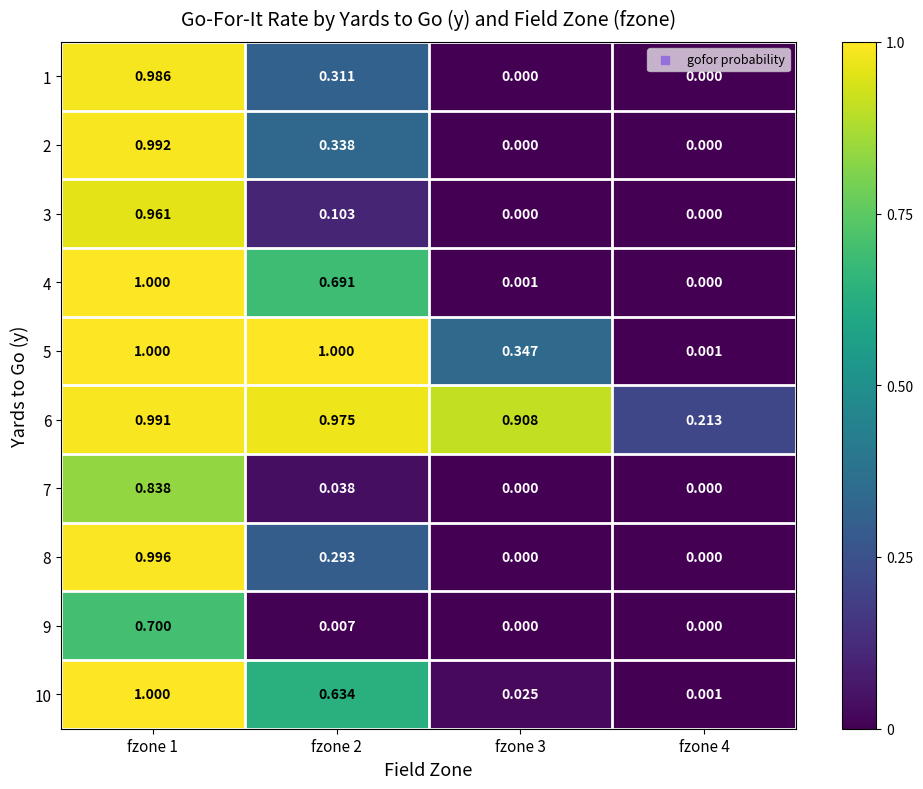

How many categories are shown in the chart?

4